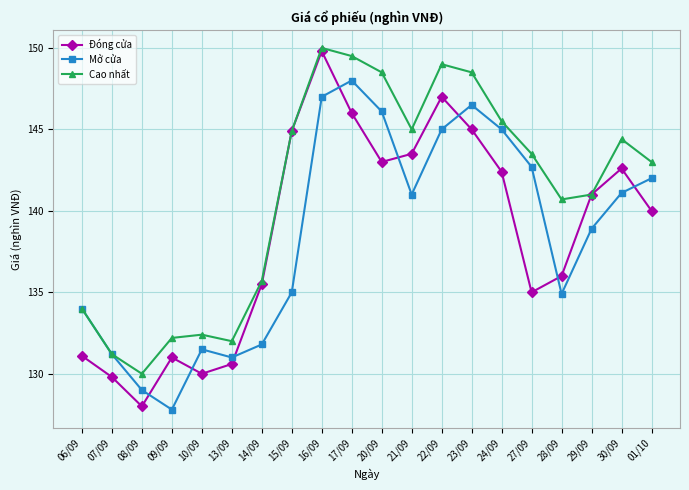

Rank the series at 28/09 from lowest to highest value.

Mở cửa, Đóng cửa, Cao nhất